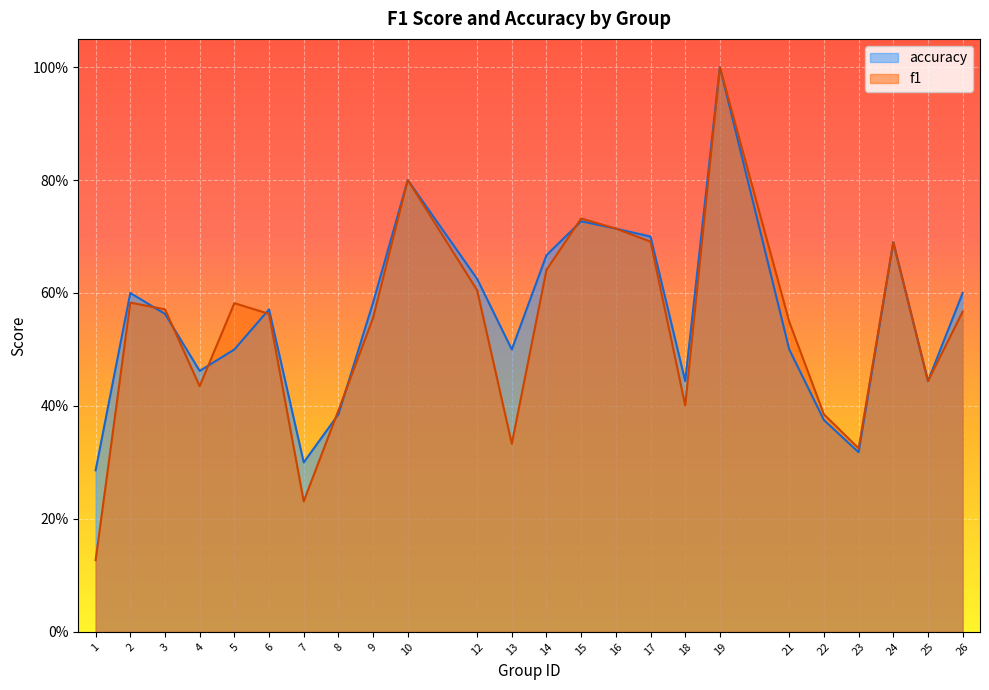

True or false: accuracy has more than 2 points higher than both neighbors.

True